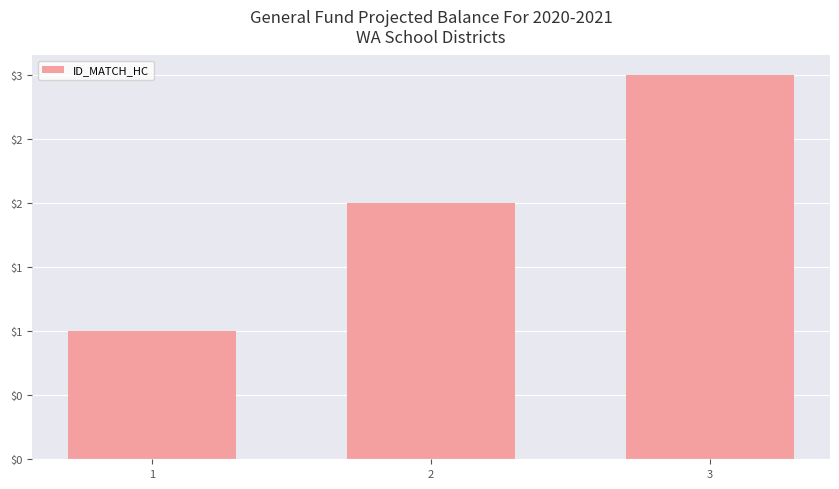

Where is the data nearest to the value 2?

2